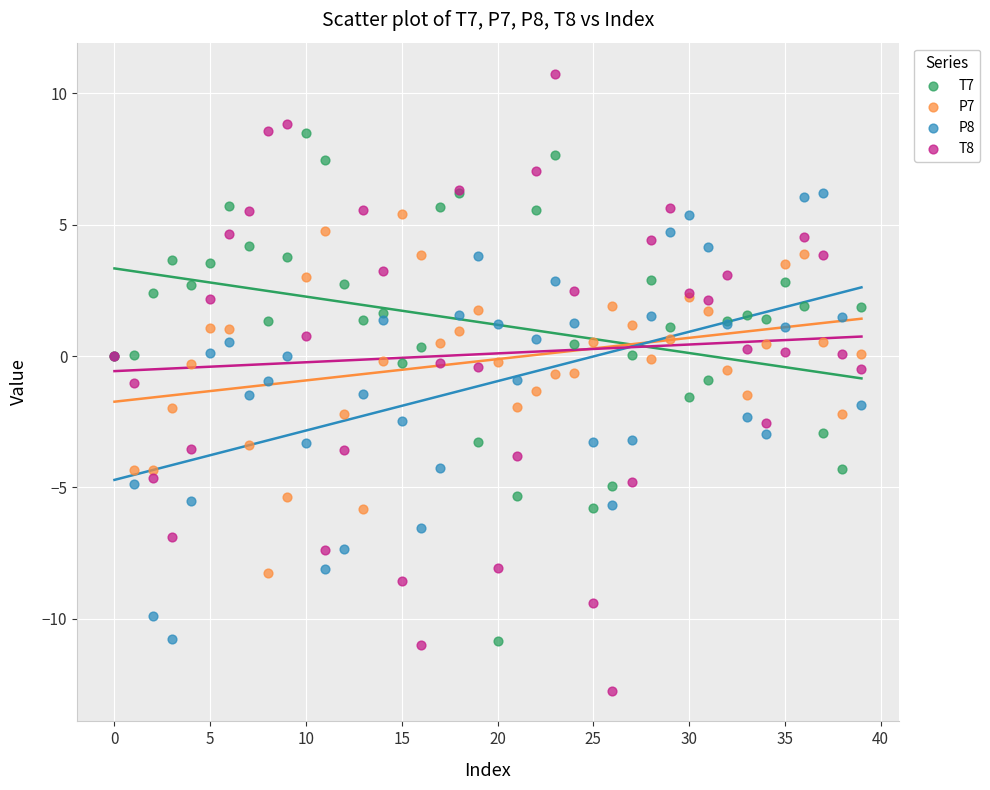

Which series reaches the minimum Y coordinate?

T8